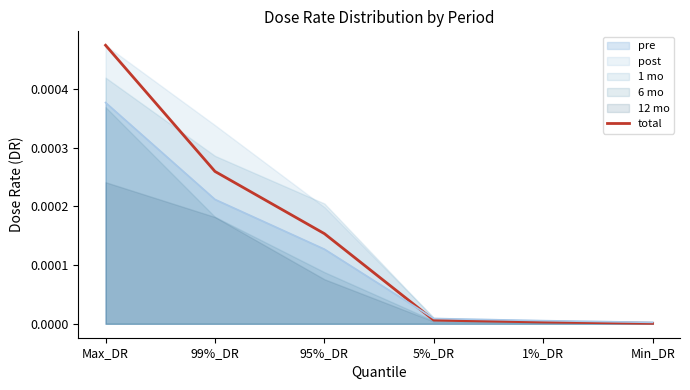

What is the label of the 4th point from the left?

5%_DR